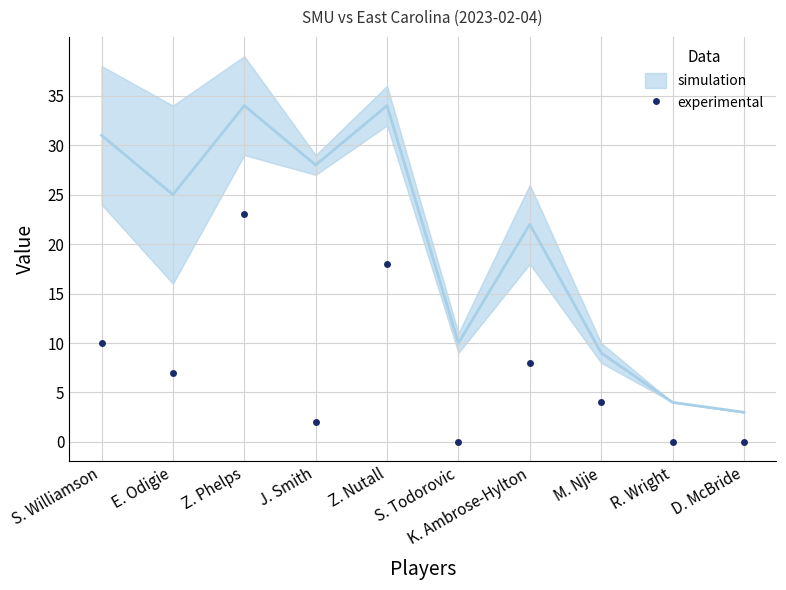

List the labels in order of value, smallest first.

S. Todorovic, R. Wright, D. McBride, J. Smith, M. Njie, E. Odigie, K. Ambrose-Hylton, S. Williamson, Z. Nutall, Z. Phelps